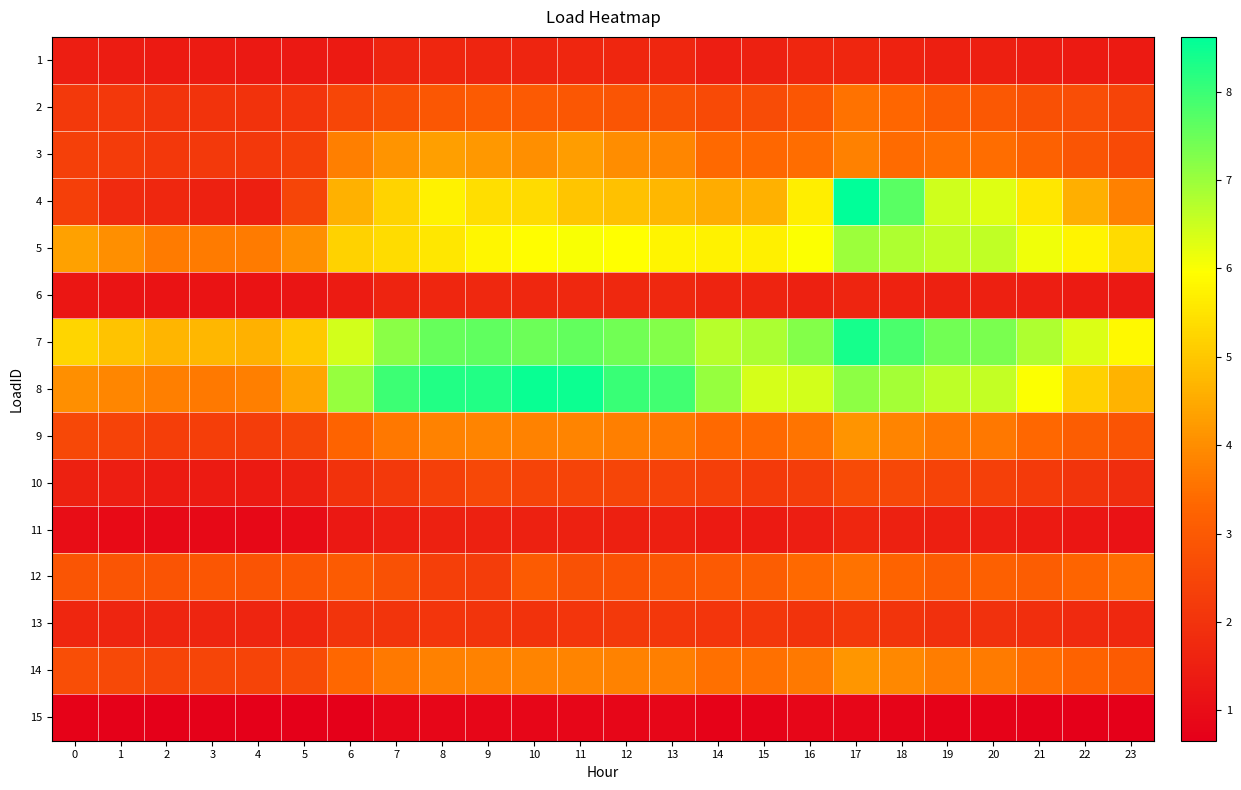

Between 7 and 13, which is larger?

13